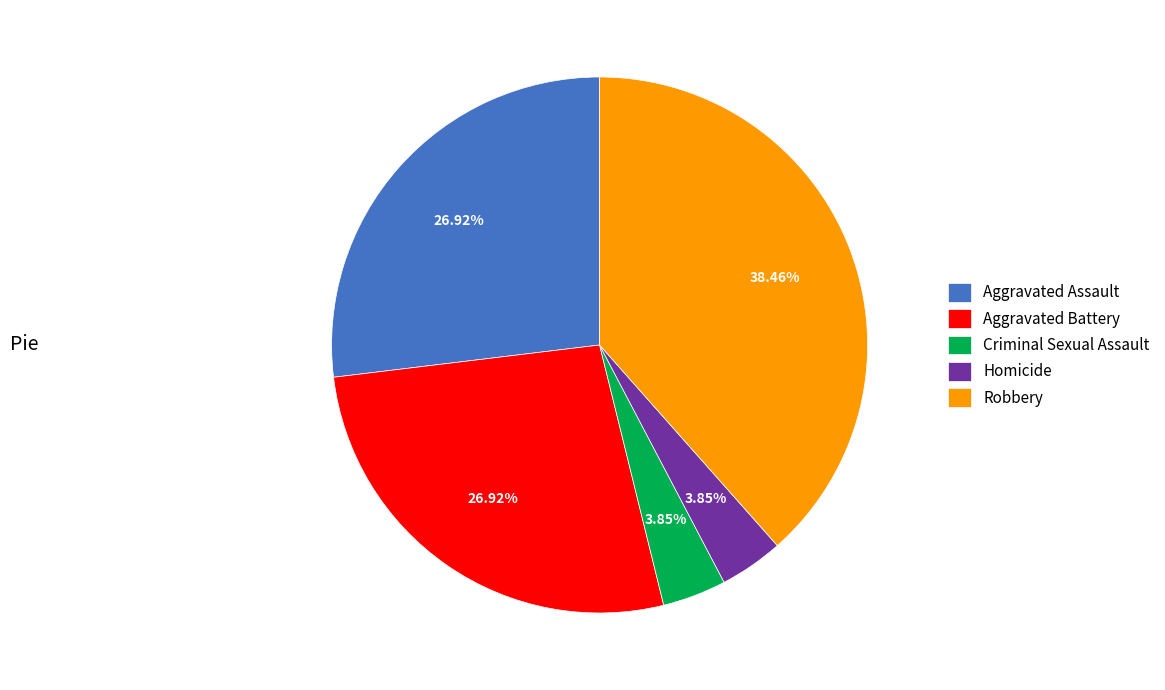

Is the sum of Criminal Sexual Assault and Homicide greater than half?

No